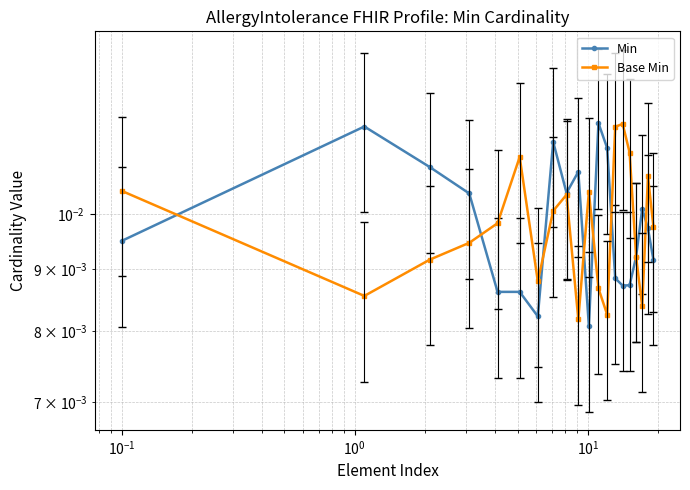

List the series in order of their overall mean, lowest first.

Base Min, Min